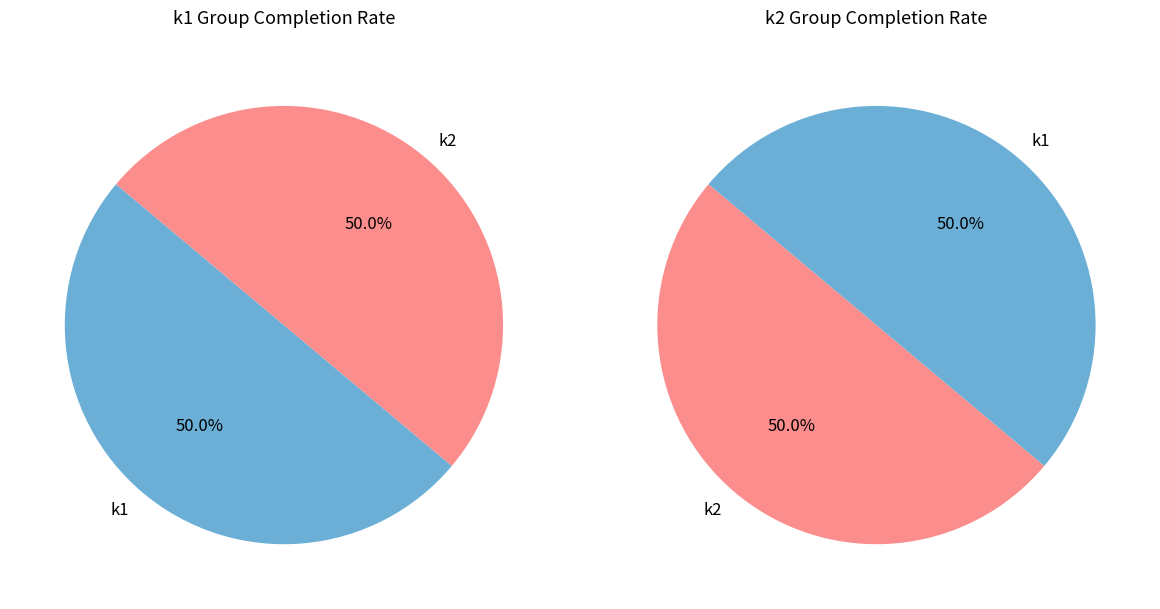

Rank the series by their maximum value, from lowest to highest.

k1, k2